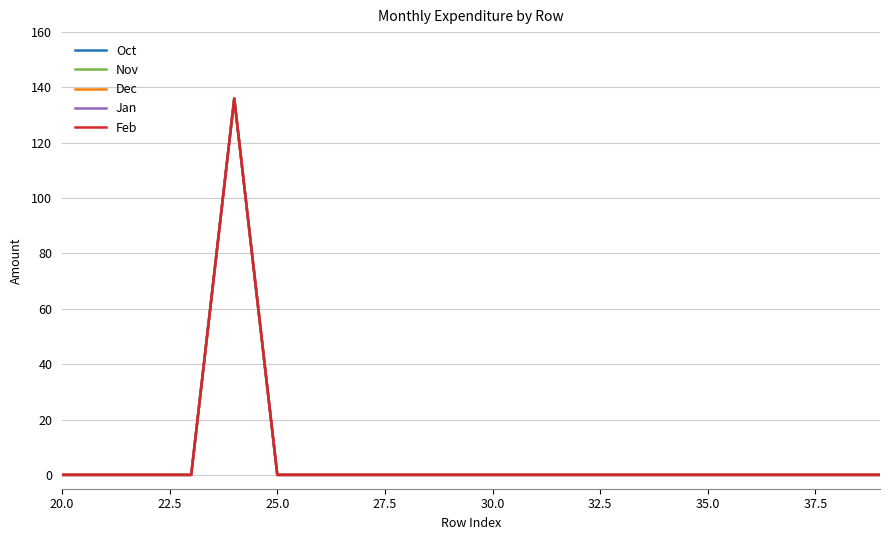

What is the average value of the Oct series?

7